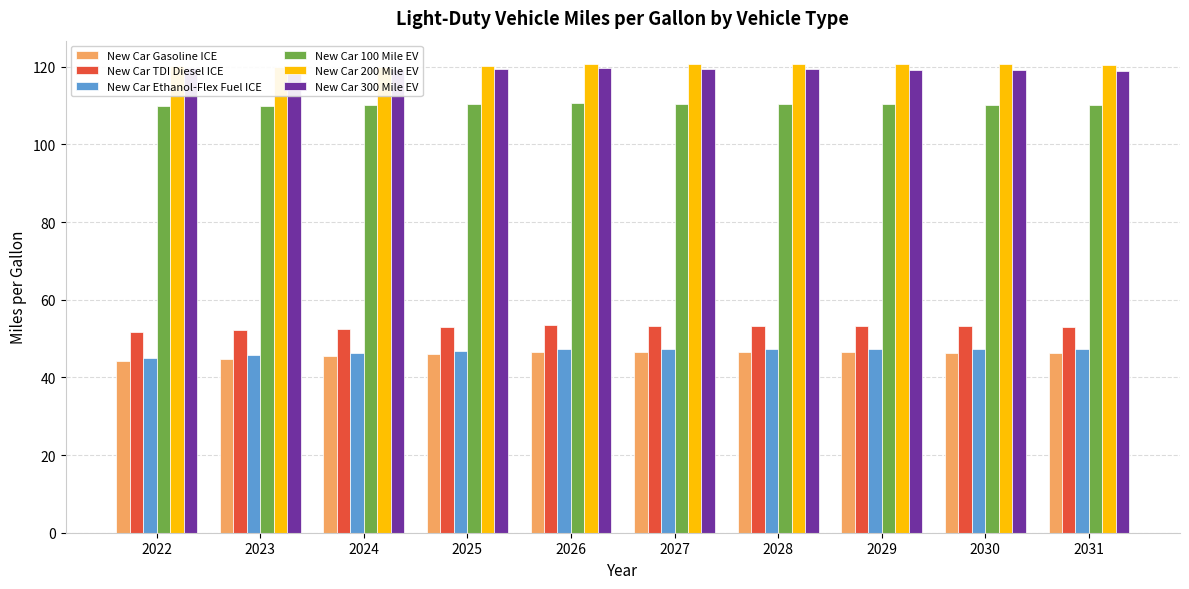

What is the value of the New Car 300 Mile EV bar at the 1st from the left?

119.5